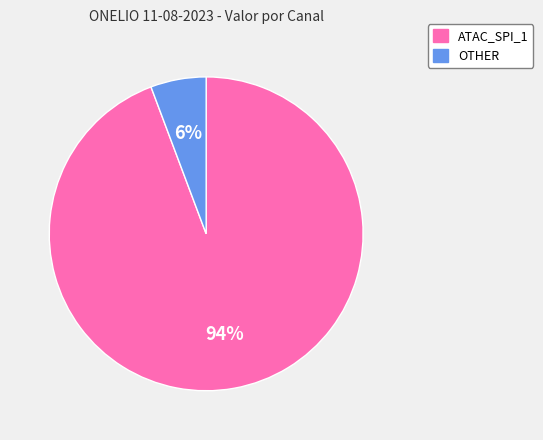

Is there a majority slice in this chart?

Yes